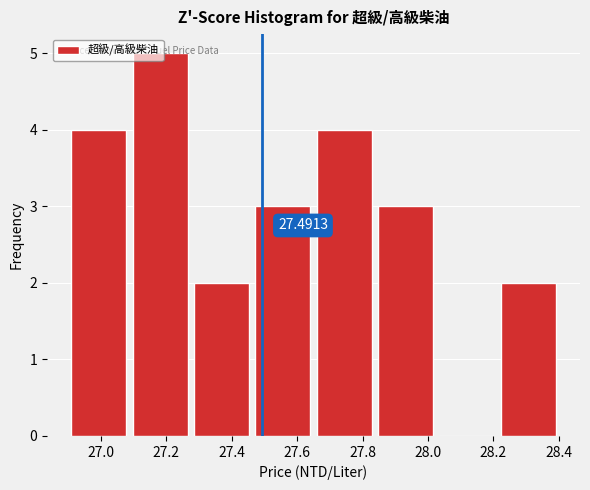

Over which range of the x-axis is the bar tallest?

27.08 to 27.28